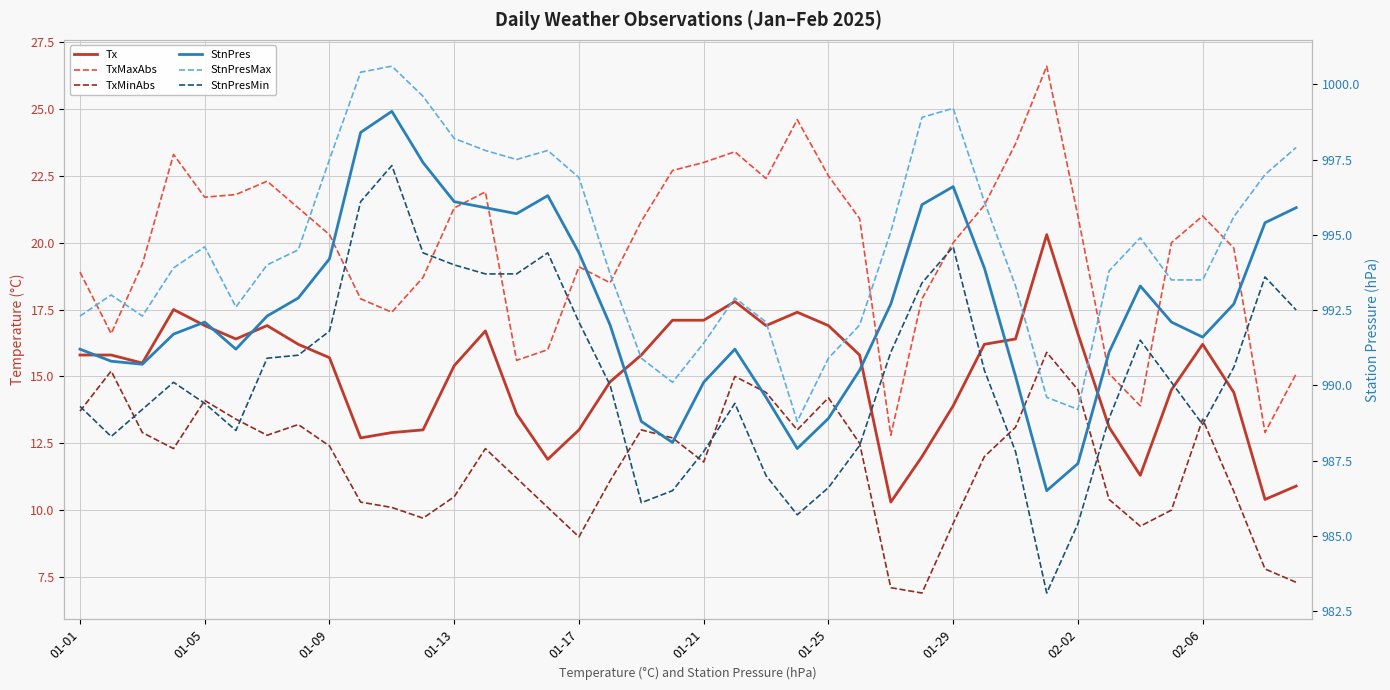

What is the maximum value shown in the chart?

1000.6